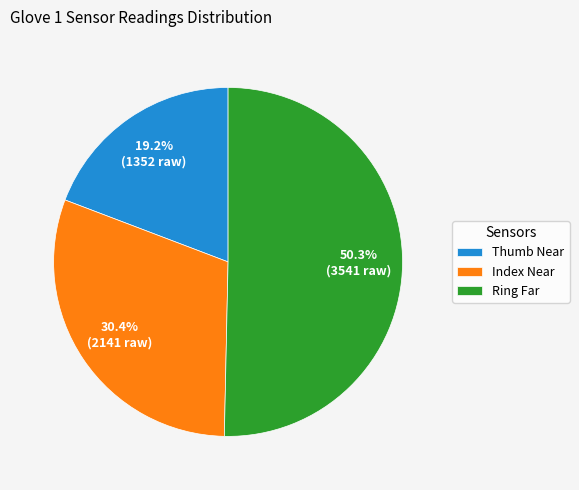

How much of the chart is everything except Index Near?

69.6%